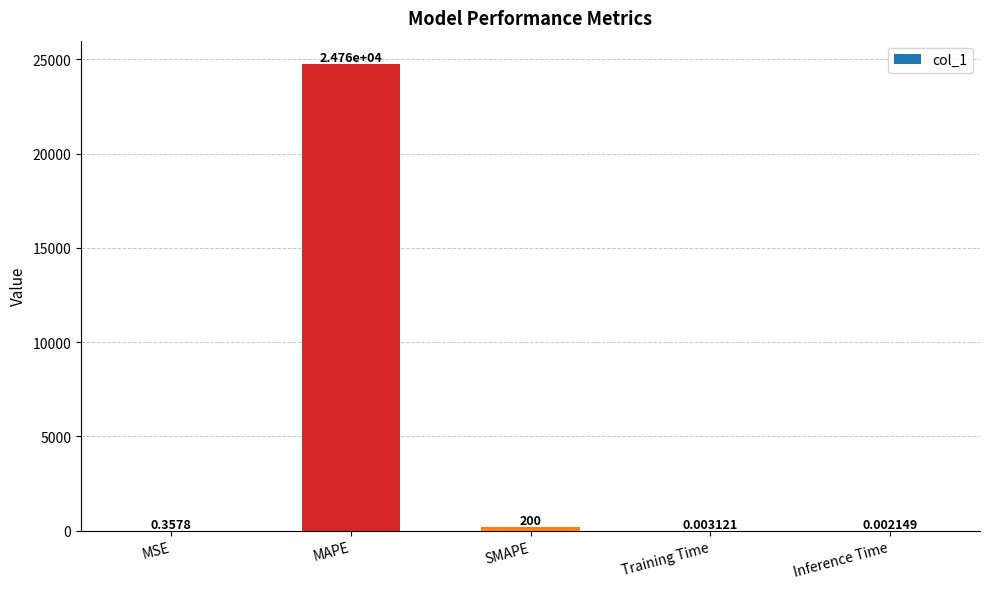

How many data points does each series have?

5